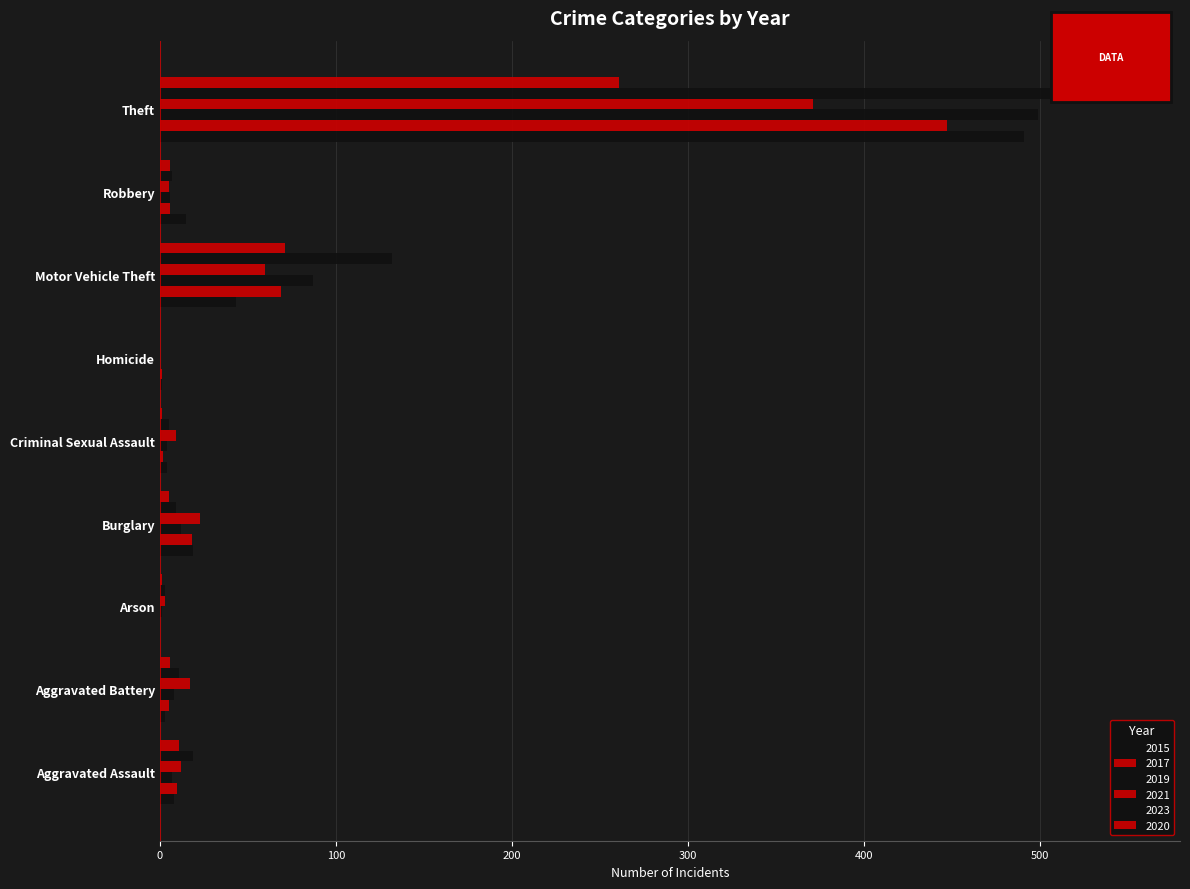

Is the value of 2020 at Theft greater than the value of 2015 at Aggravated Battery?

Yes